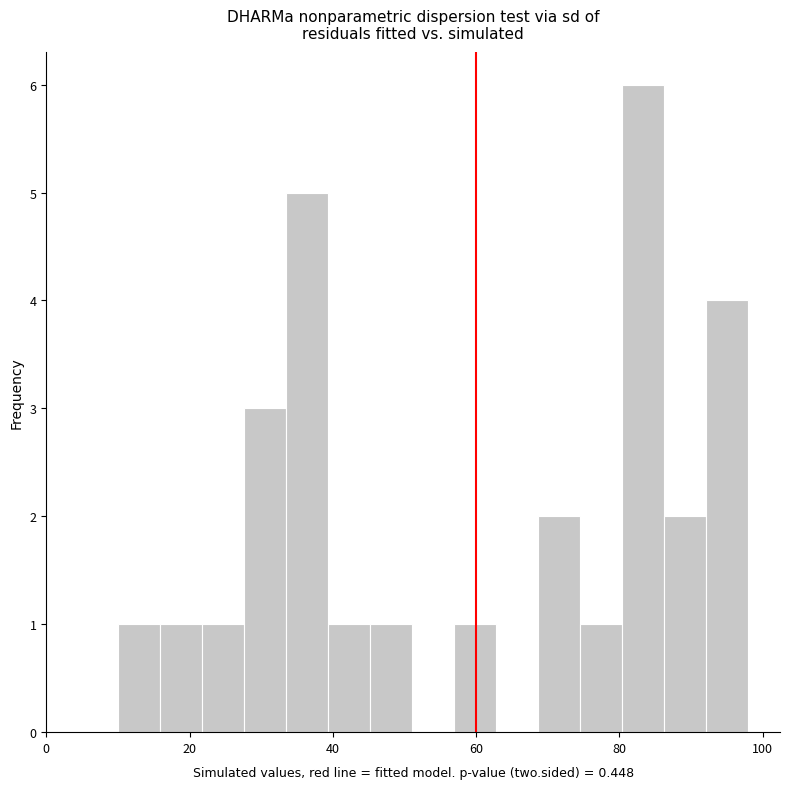

Read against the x-axis, roughly where is the centre of the tallest bar?

84